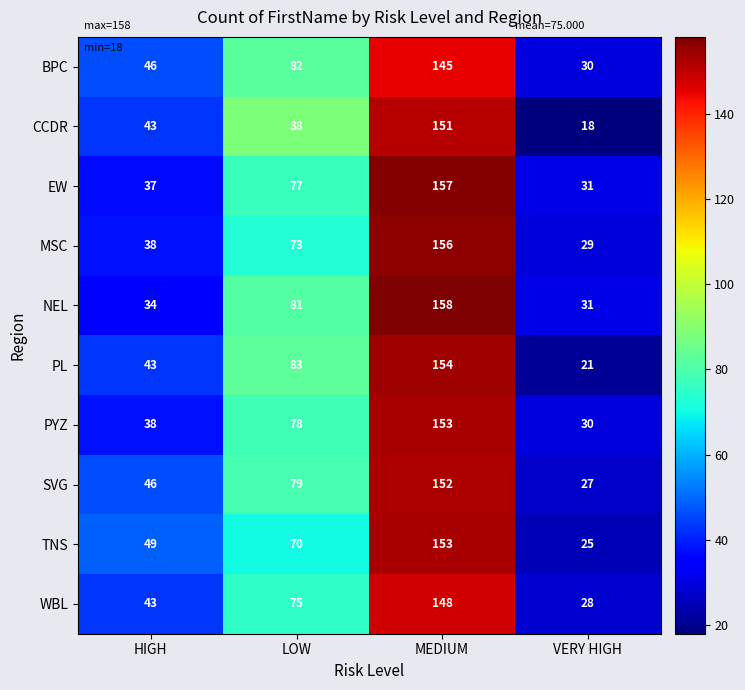

What is the sum of the PL values at LOW and MEDIUM?

237